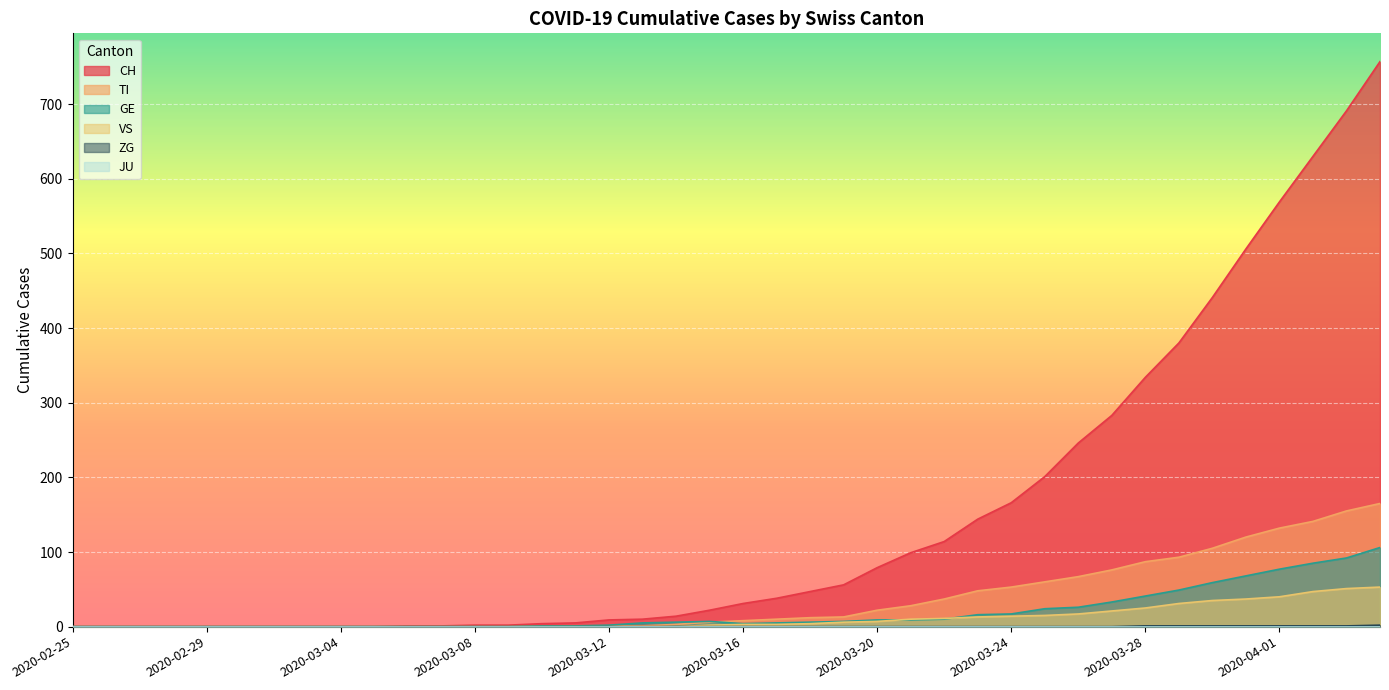

What is the average value of the VS series?

11